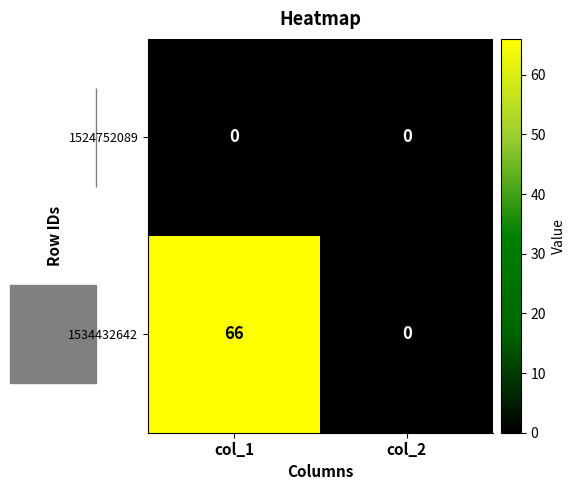

List the series in order of their overall mean, highest first.

1534432642, 1524752089